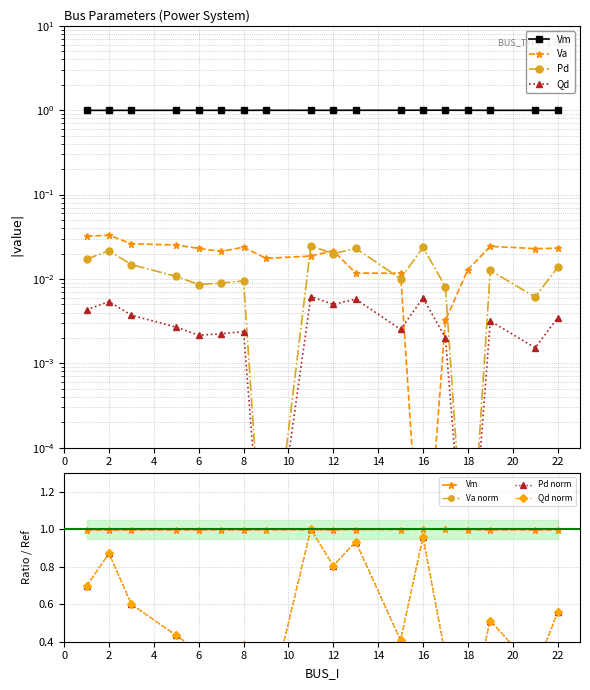

Which label corresponds to the smallest value in the chart?

2